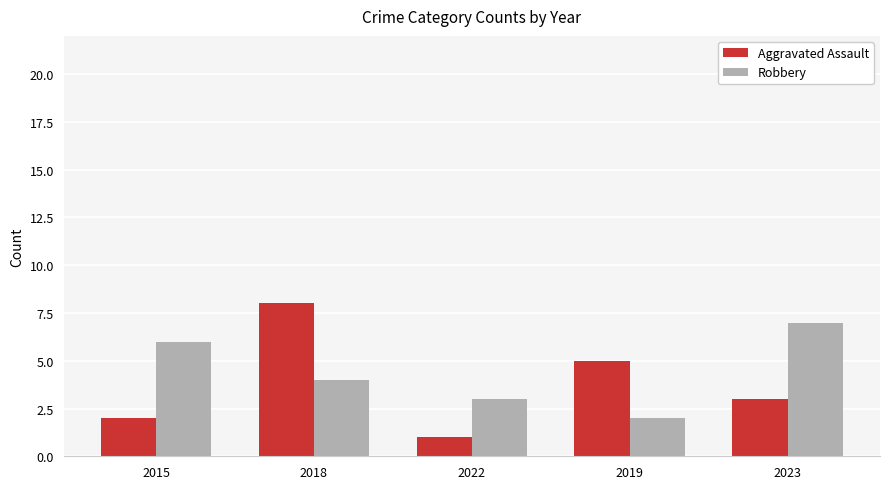

What is the difference between the maximum and minimum values in the Aggravated Assault series?

7